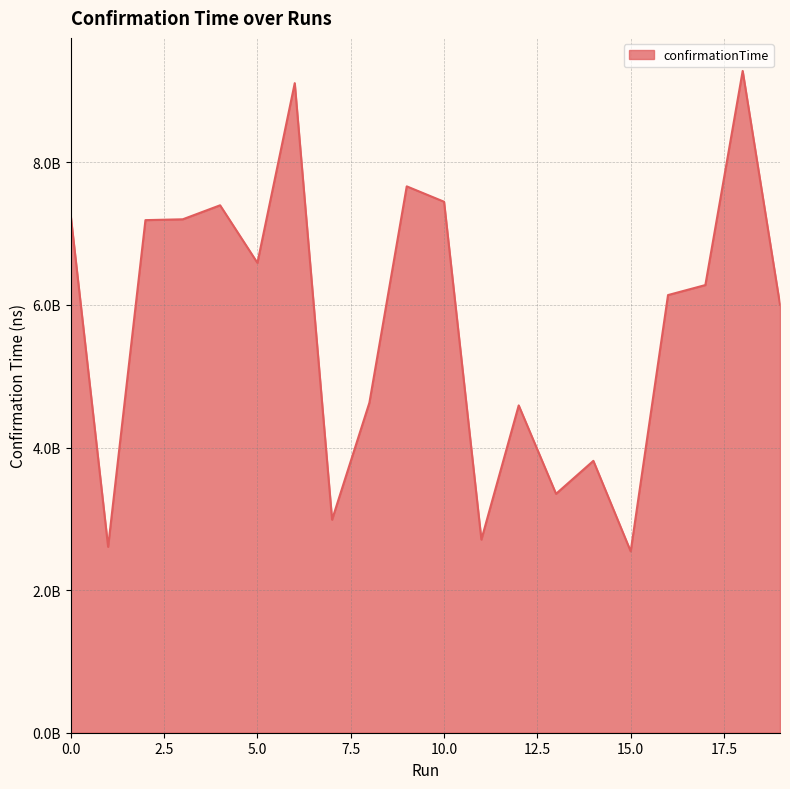

Rank the categories by value from highest to lowest.

18, 6, 9, 10, 4, 0, 3, 2, 5, 17, 16, 19, 8, 12, 14, 13, 7, 11, 1, 15